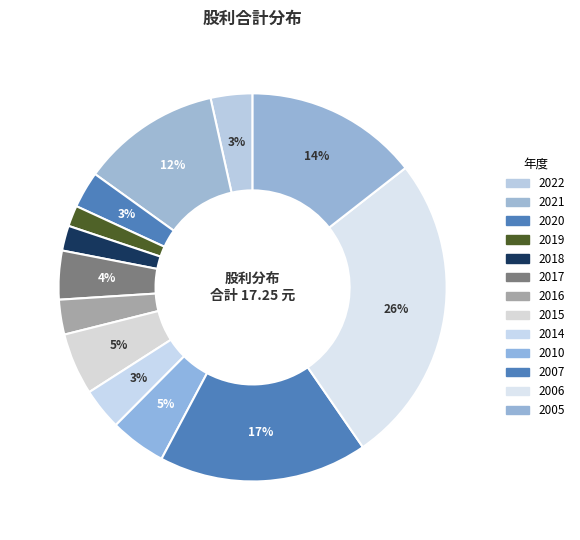

How many slices are in this pie chart?

13